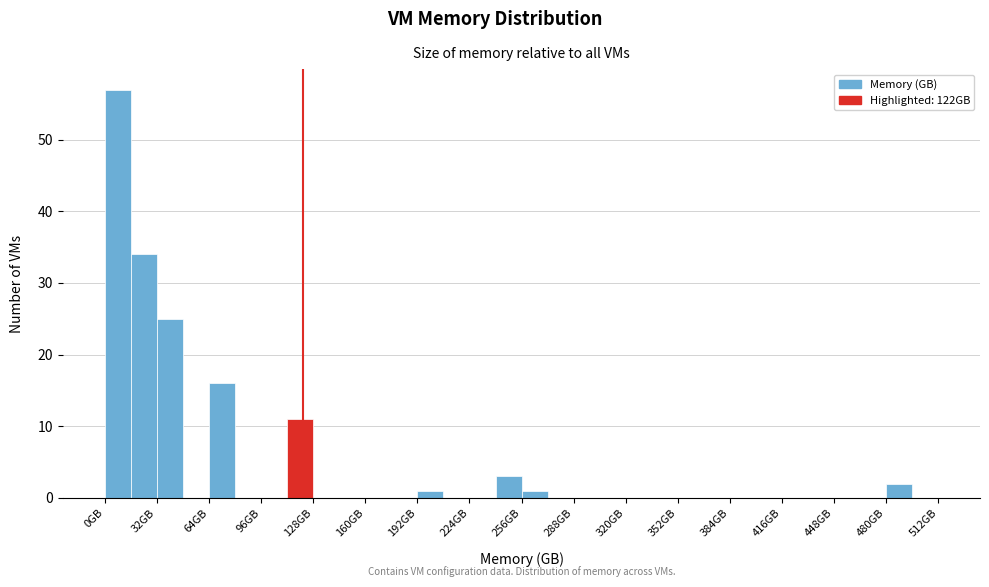

Around what value on the x-axis is the tallest bar? Give the approximate position of its centre, as read against the axis.

10